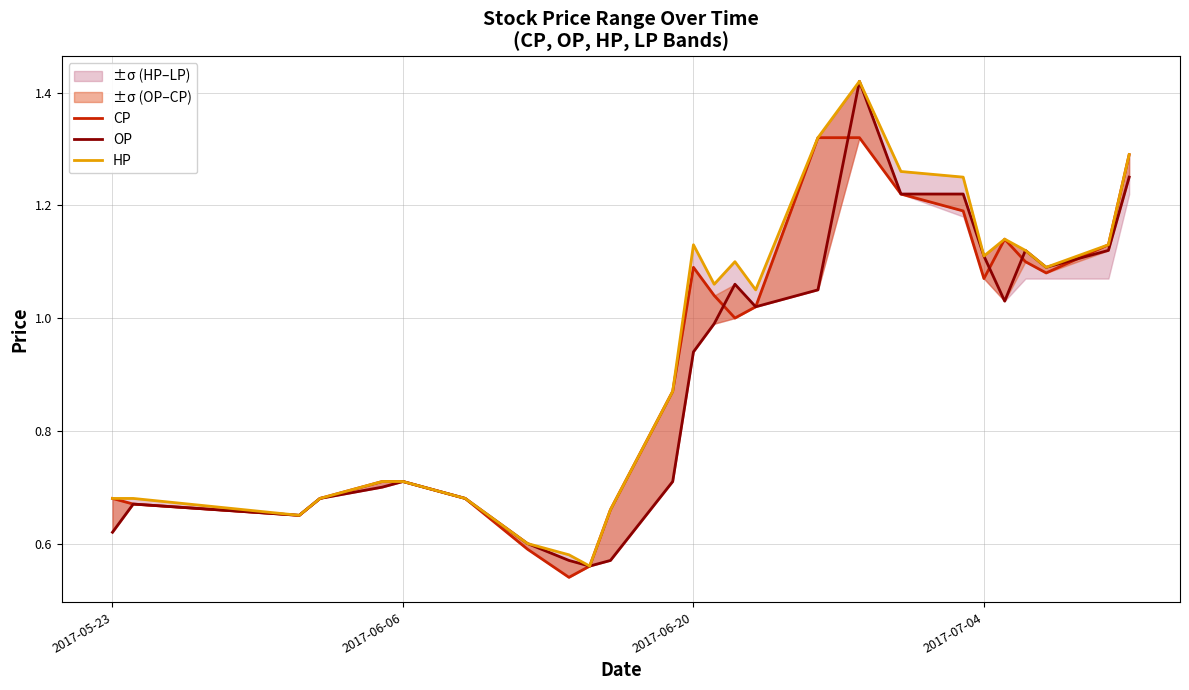

True or false: CP has a value of 0.7 at 2017-05-23.

True